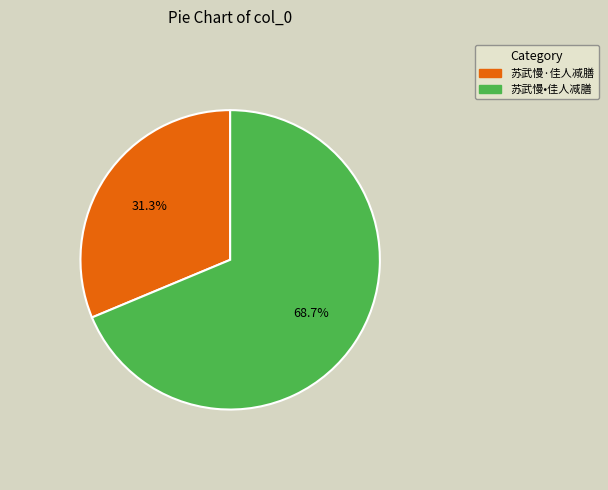

Is the sum of 苏武慢•佳人减膳 and 苏武慢·佳人减膳 greater than half?

Yes